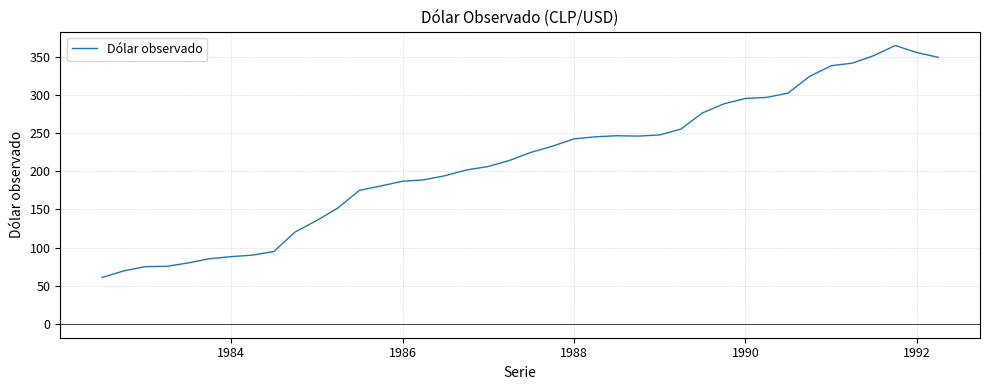

What is the maximum value shown in the chart?

364.8